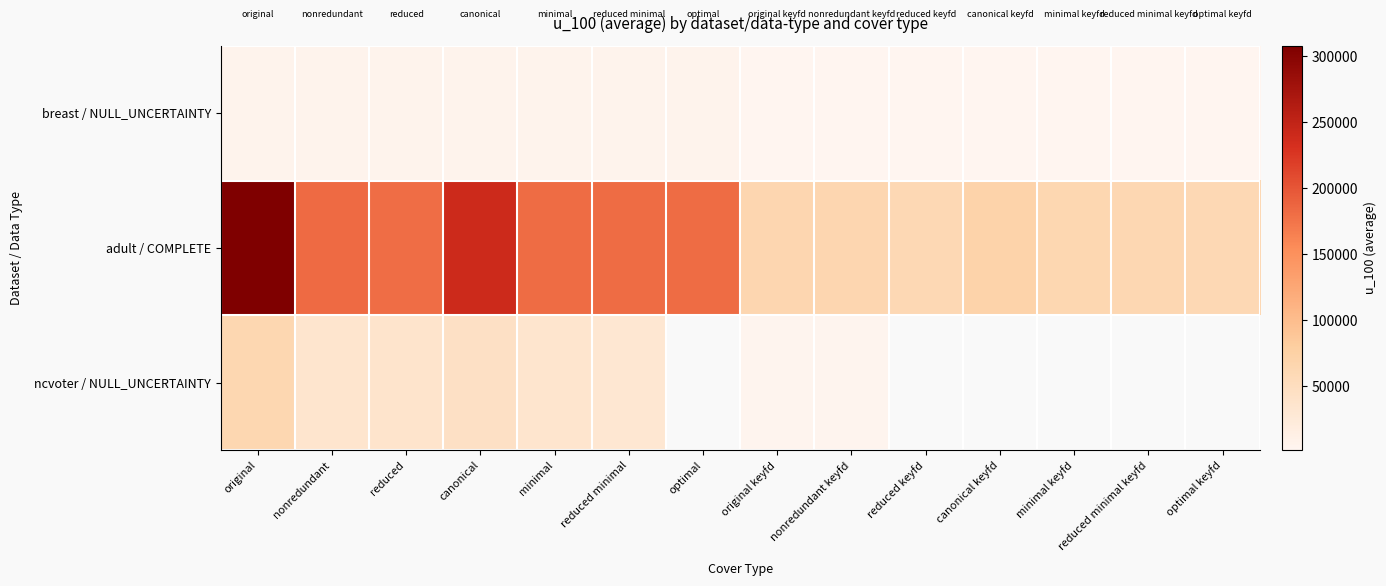

How many values in the ncvoter / NULL_UNCERTAINTY series are below 63050?

7